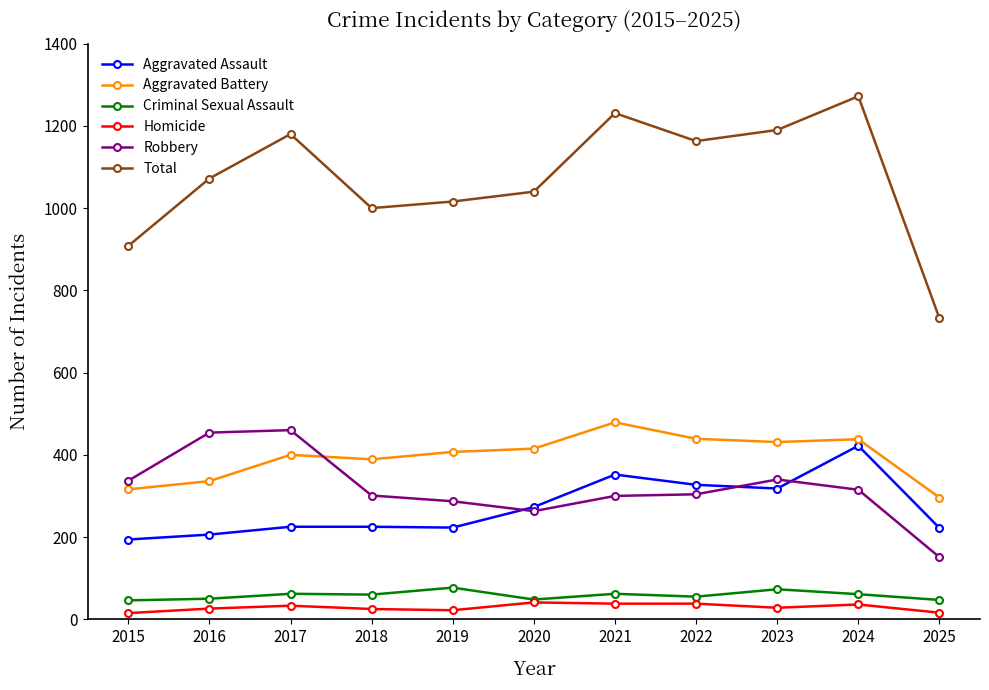

Which series has the largest total across all categories?

Total